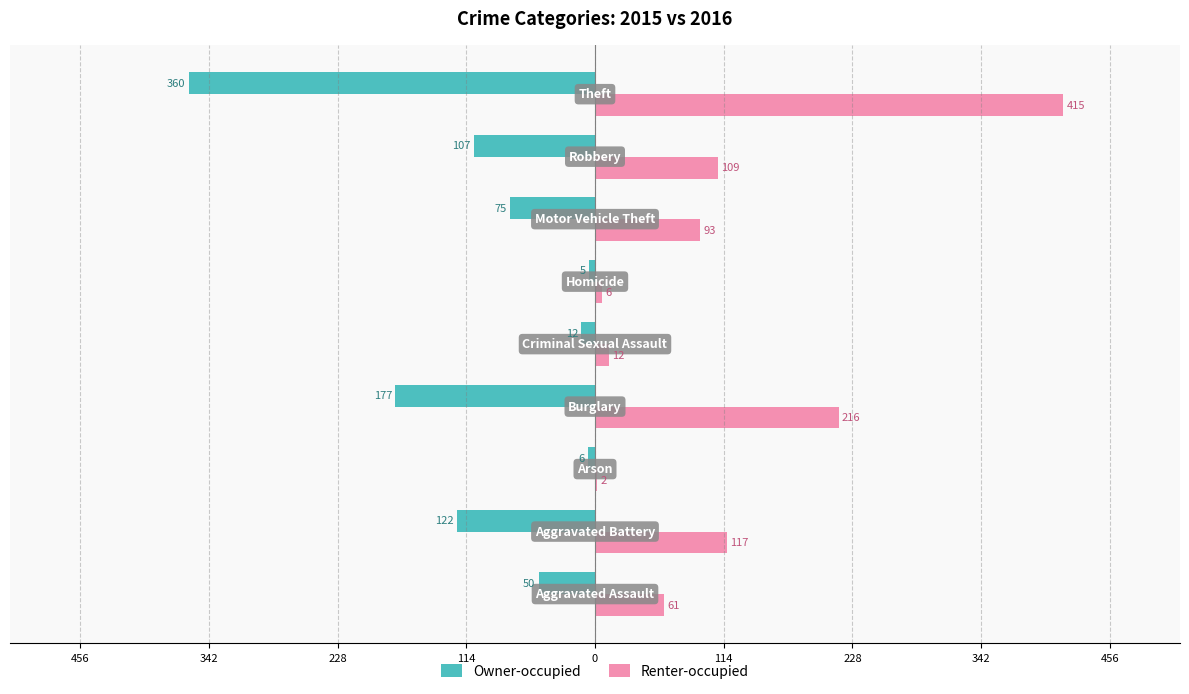

Which series has the largest total across all categories?

Renter-occupied